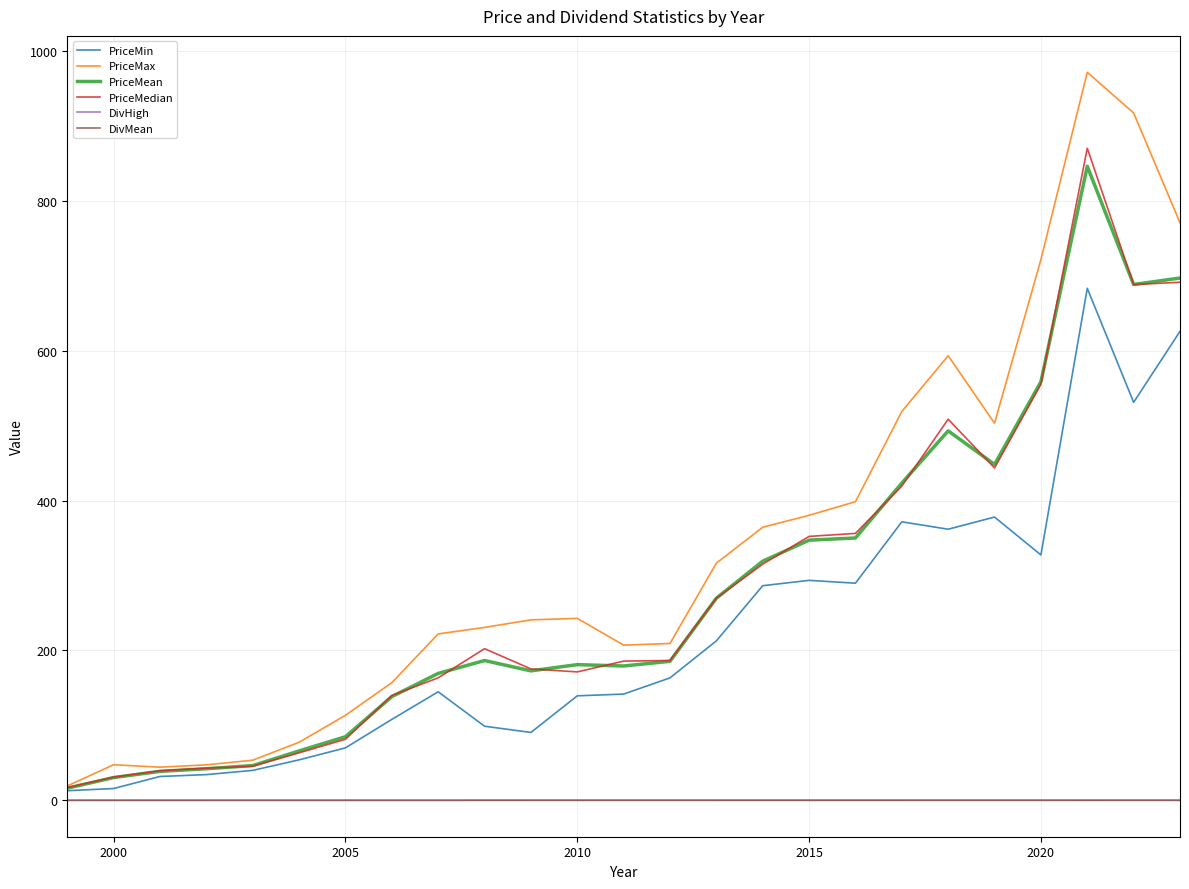

How many lines are shown in the chart?

6